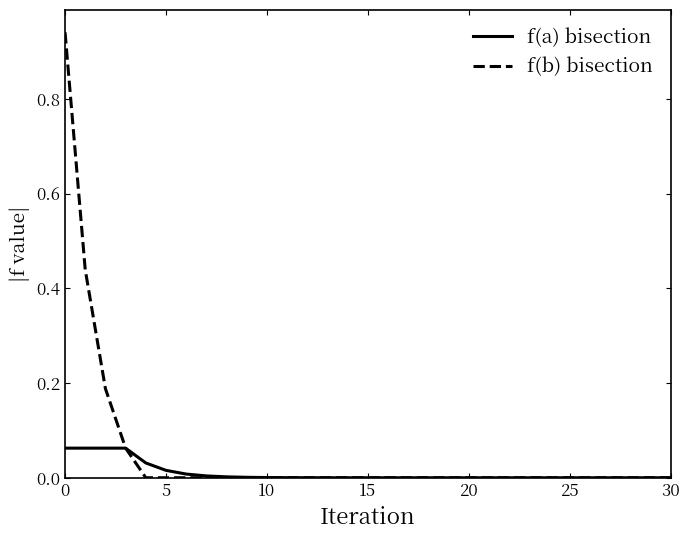

Which series has the largest range (max minus min)?

f(b) bisection